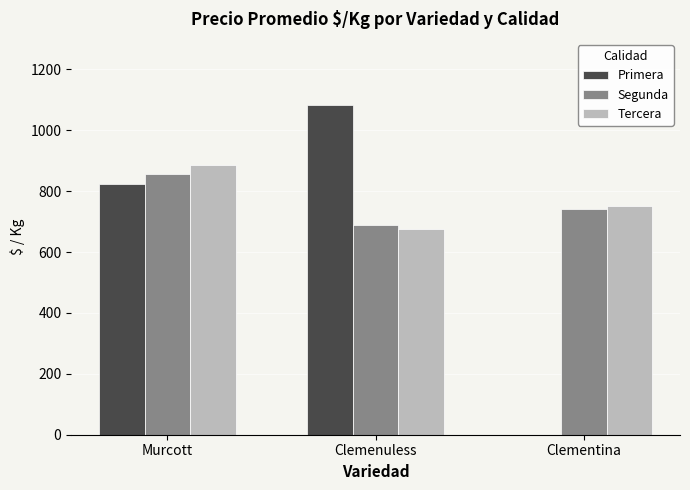

What is the sum of the Tercera values at Clementina and Clemenuless?

1425.0